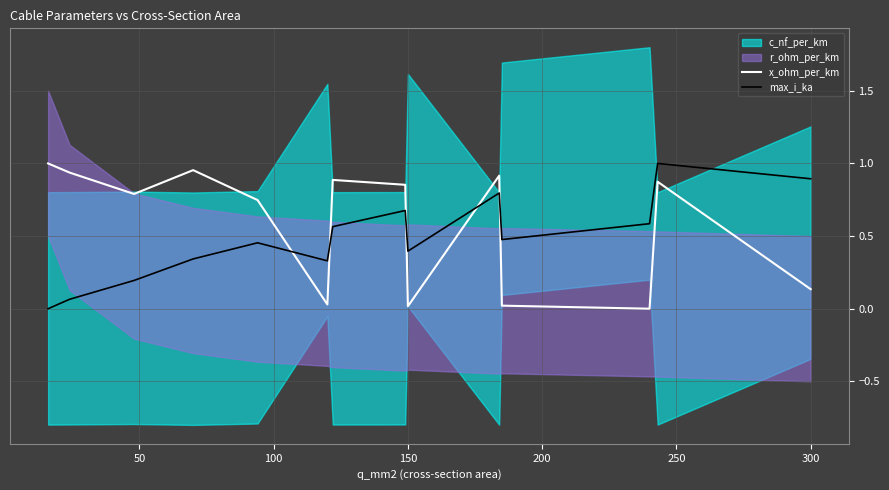

At how many categories does at least one series exceed 0?

14